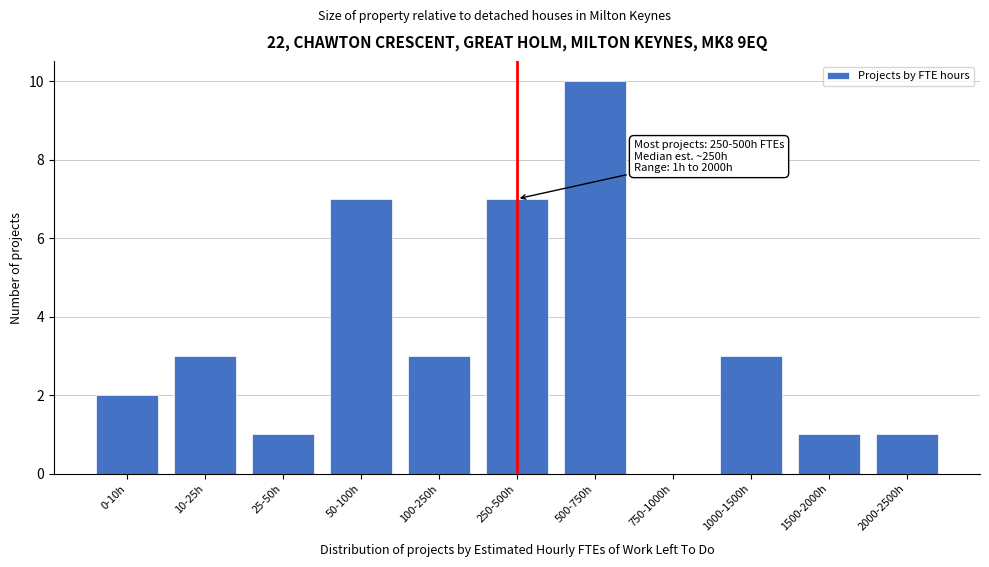

Reading right to left, extract all data points from this chart.

2000-2500h=1	1500-2000h=1	1000-1500h=3	750-1000h=0	500-750h=10	250-500h=7	100-250h=3	50-100h=7	25-50h=1	10-25h=3	0-10h=2